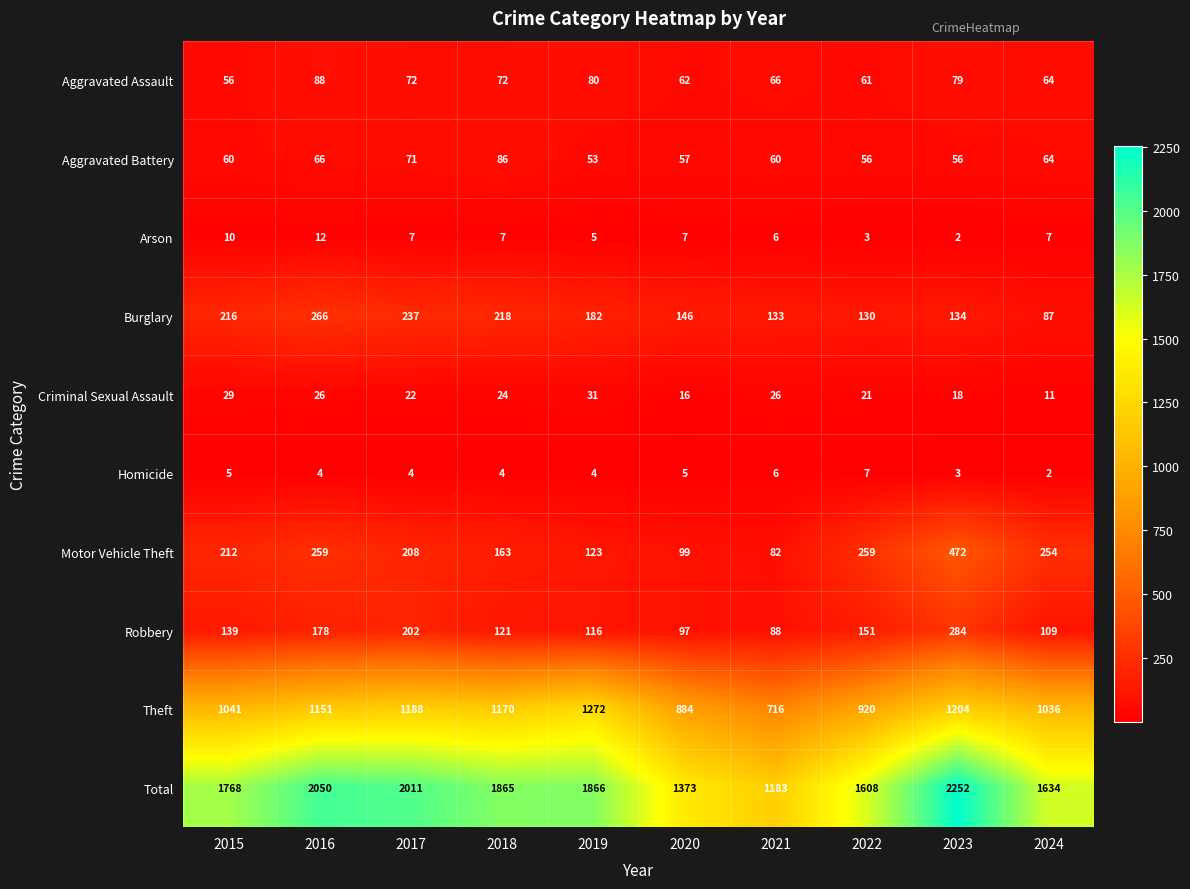

What is the difference between the maximum and minimum values in the Arson series?

10